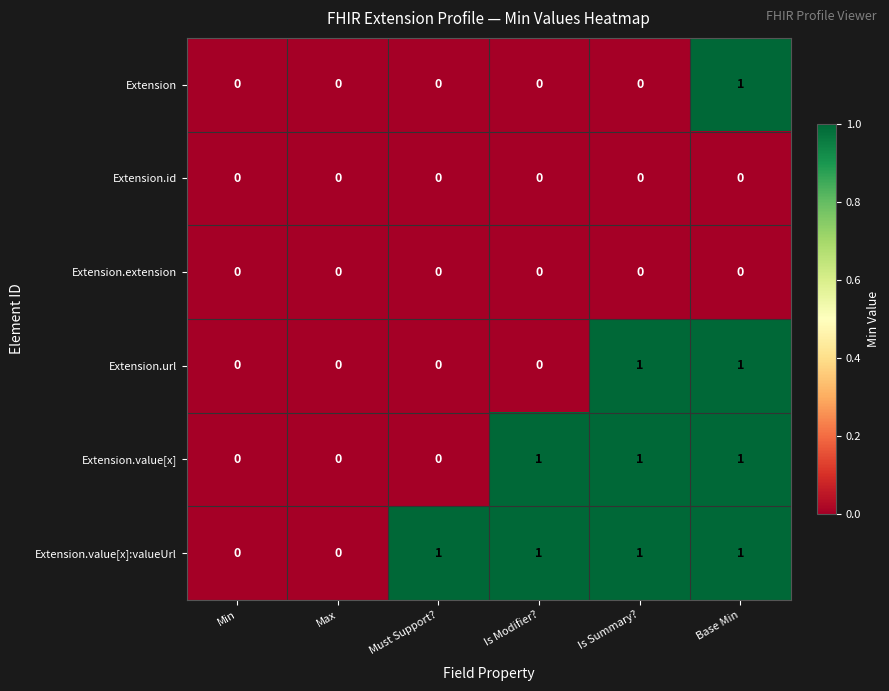

Which category has the highest value in the Extension series?

Base Min